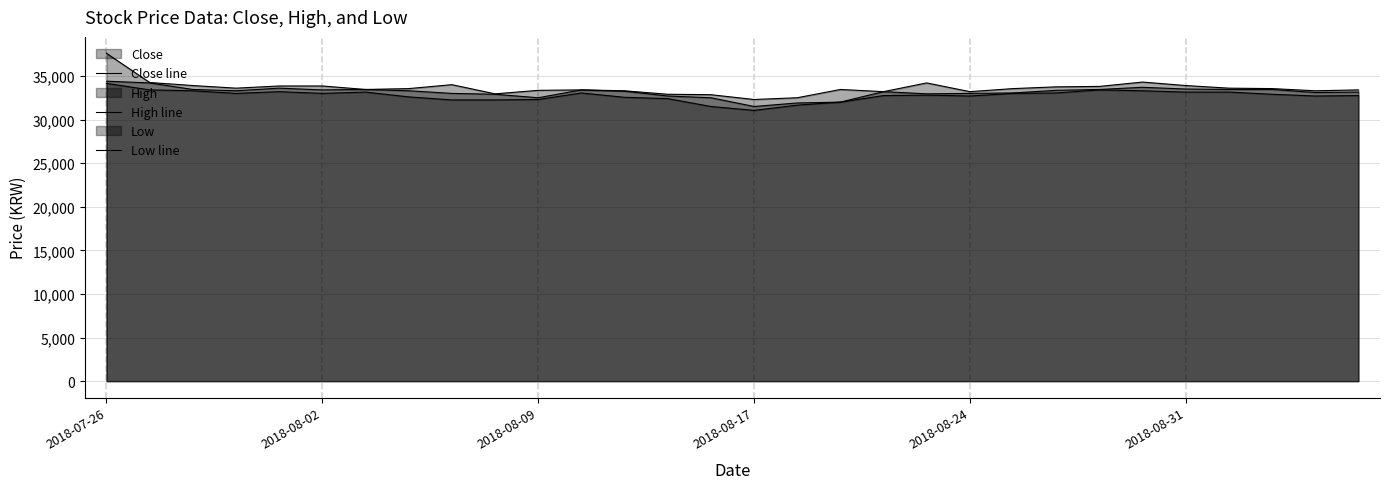

Does the chart display data point markers on the line(s)?

No